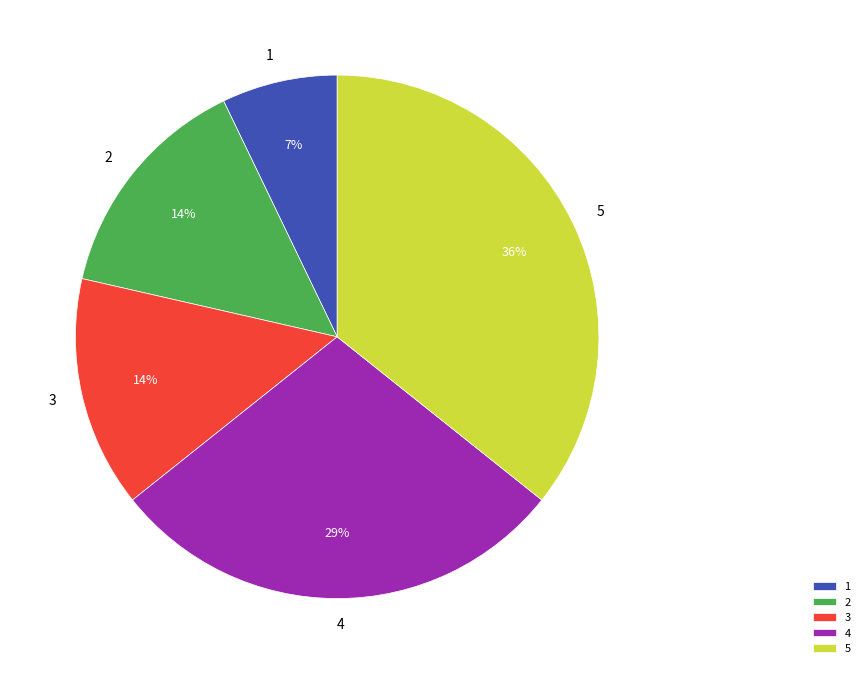

Is the sum of 3 and 1 greater than half?

No